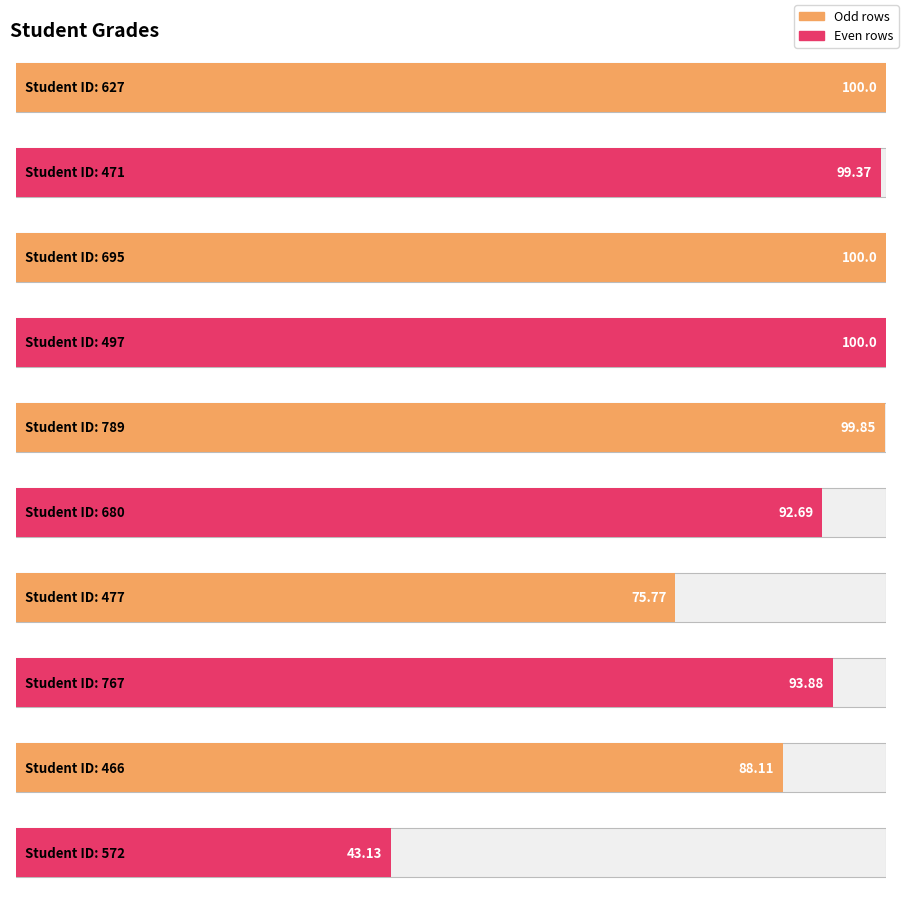

What is the maximum value shown in the chart?

100.0